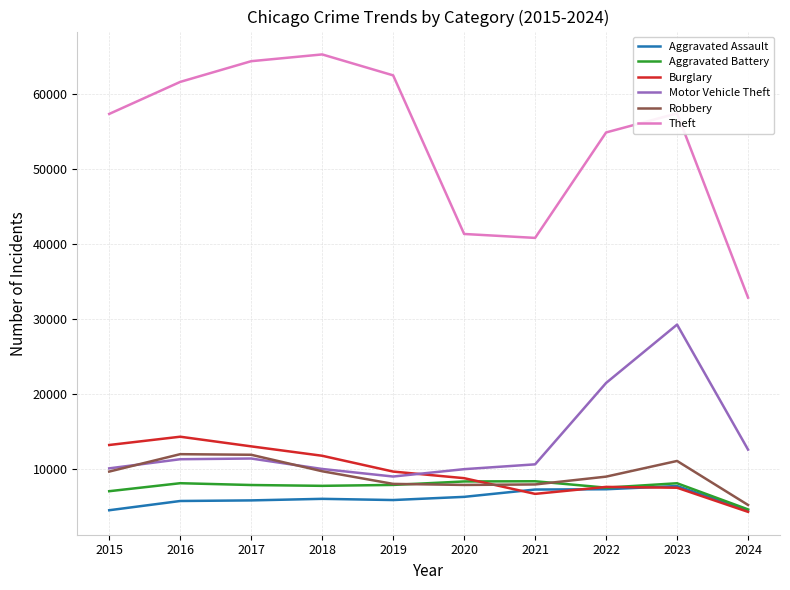

Is it true that Aggravated Battery equals 14800 at 2020?

False